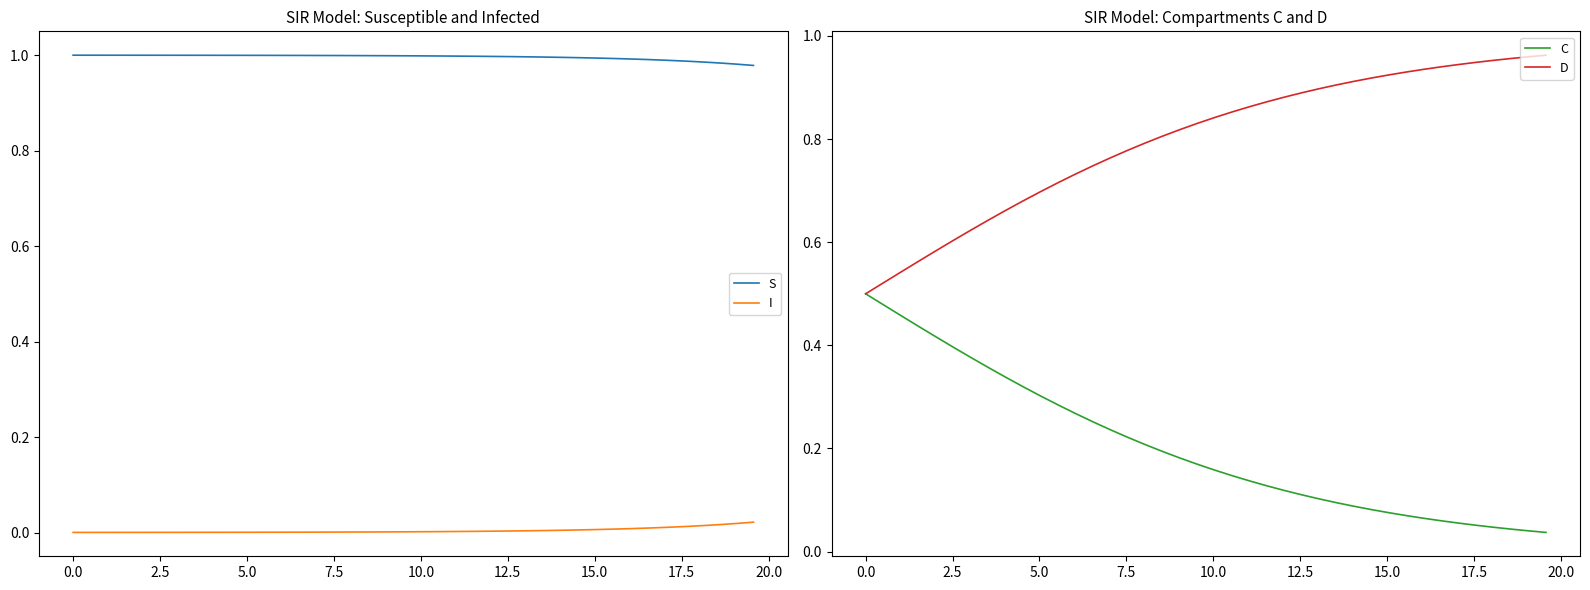

True or false: S and I cross at least once.

False